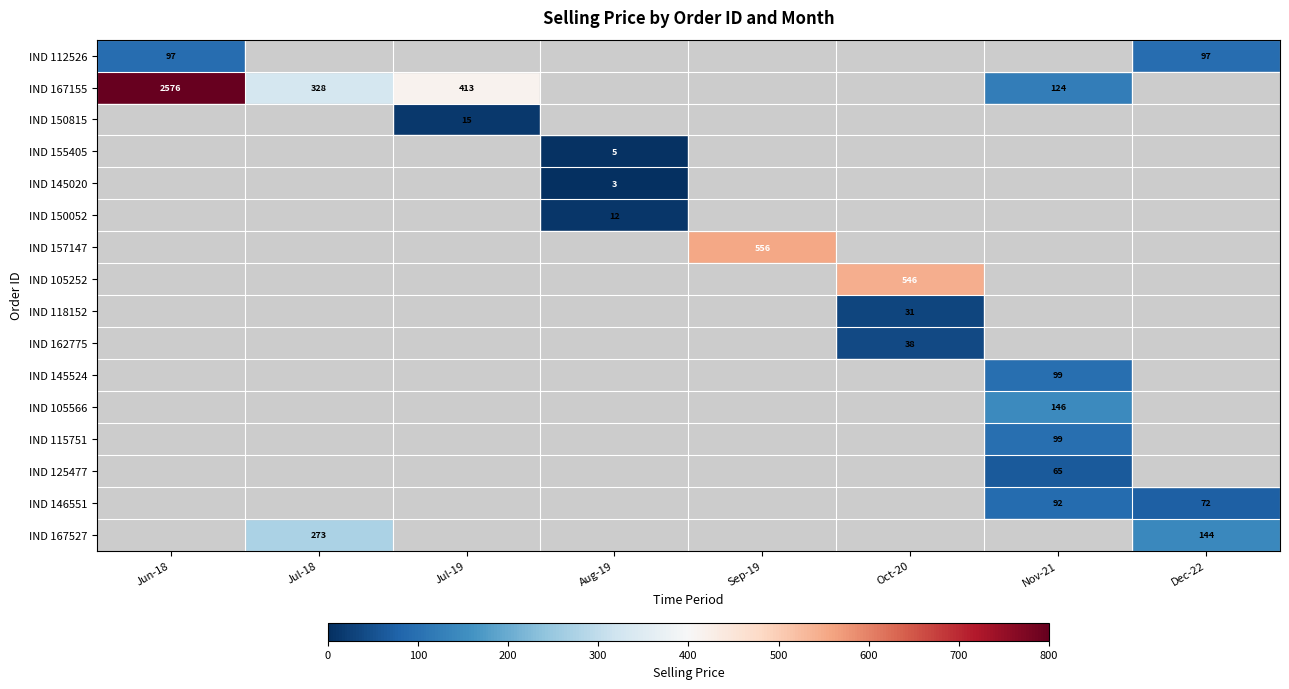

Where is IND 167155 nearest to the value 1350?

Jul-19